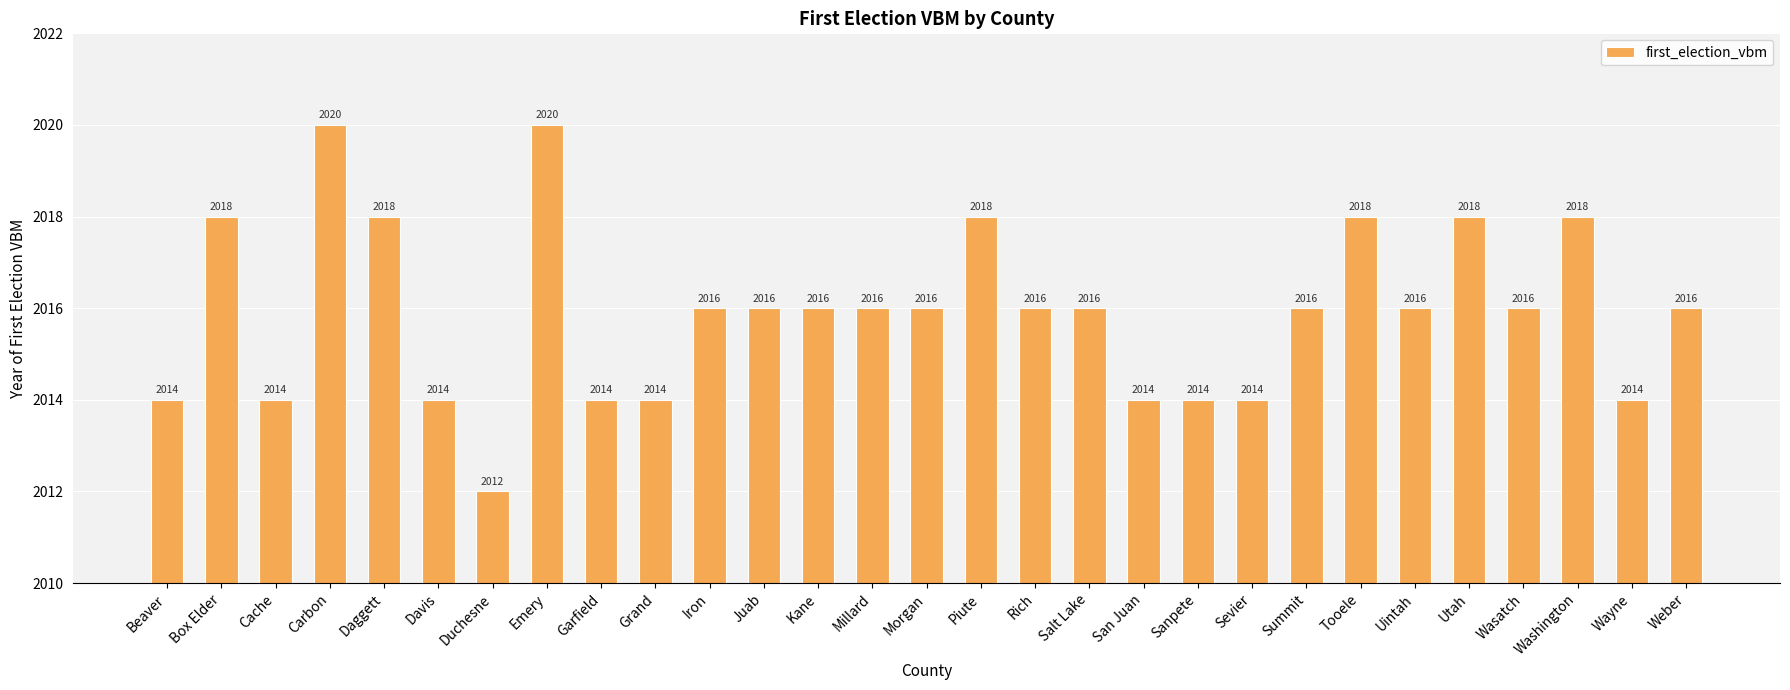

What is the minimum value shown in the chart?

2012